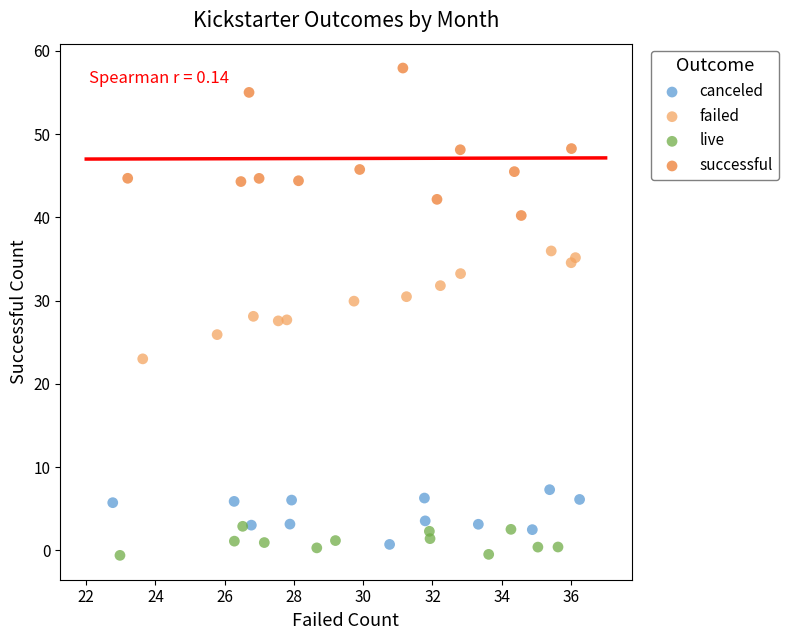

Which series contains the highest Y value?

successful